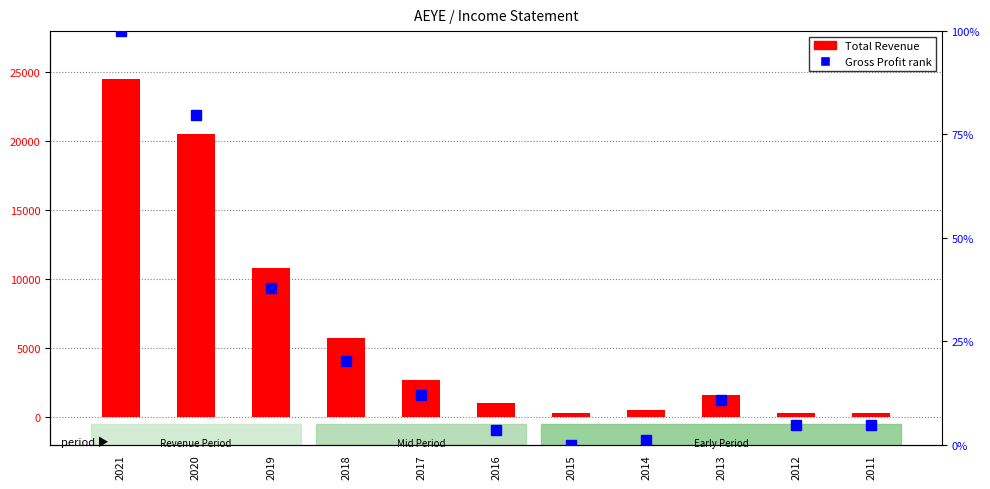

The Gross Profit (normalized) series shows 6.6 at 2018. True or false?

False